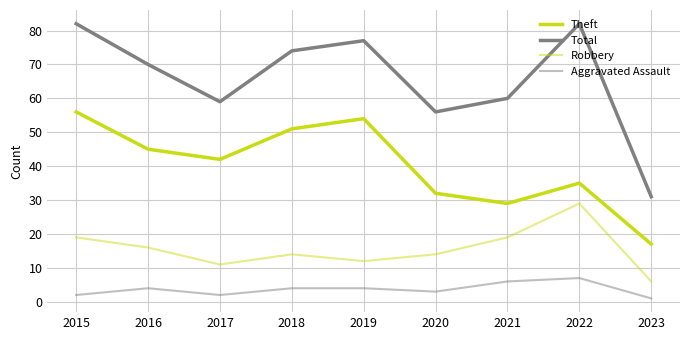

The value of Theft at 2019 is 54. True or false?

True